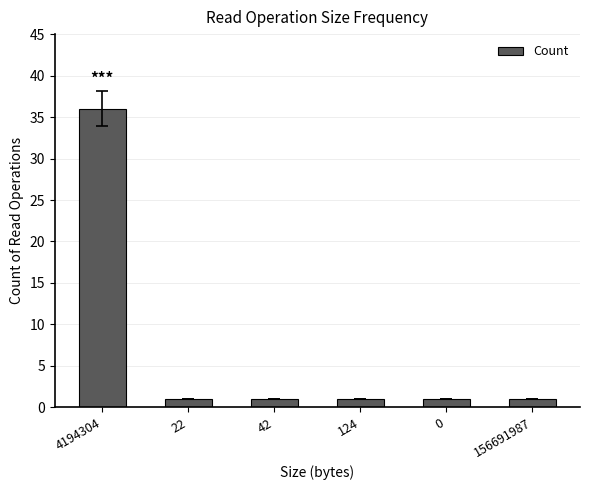

Reading left to right, list all the values displayed in this chart.

4194304=36	22=1	42=1	124=1	0=1	156691987=1